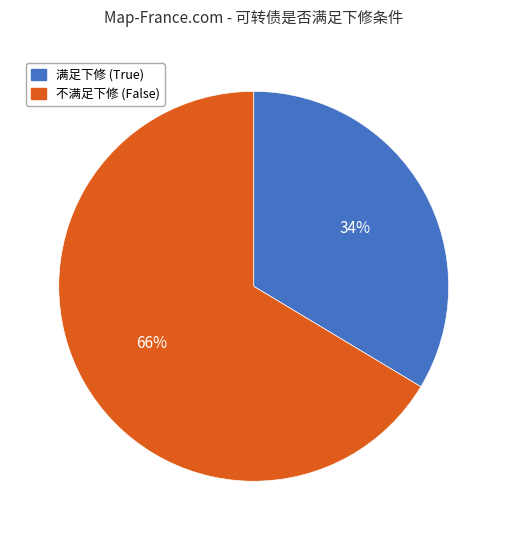

To the nearest percent, what is the average slice percentage?

50%